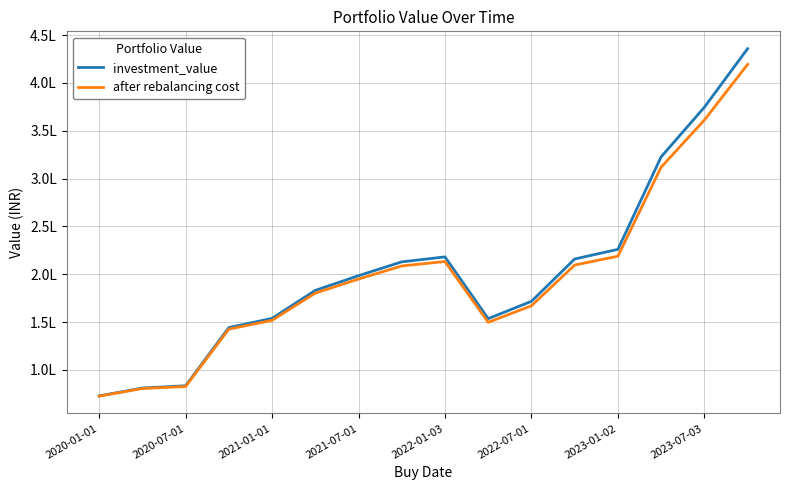

At how many categories does at least one series exceed 412909?

1